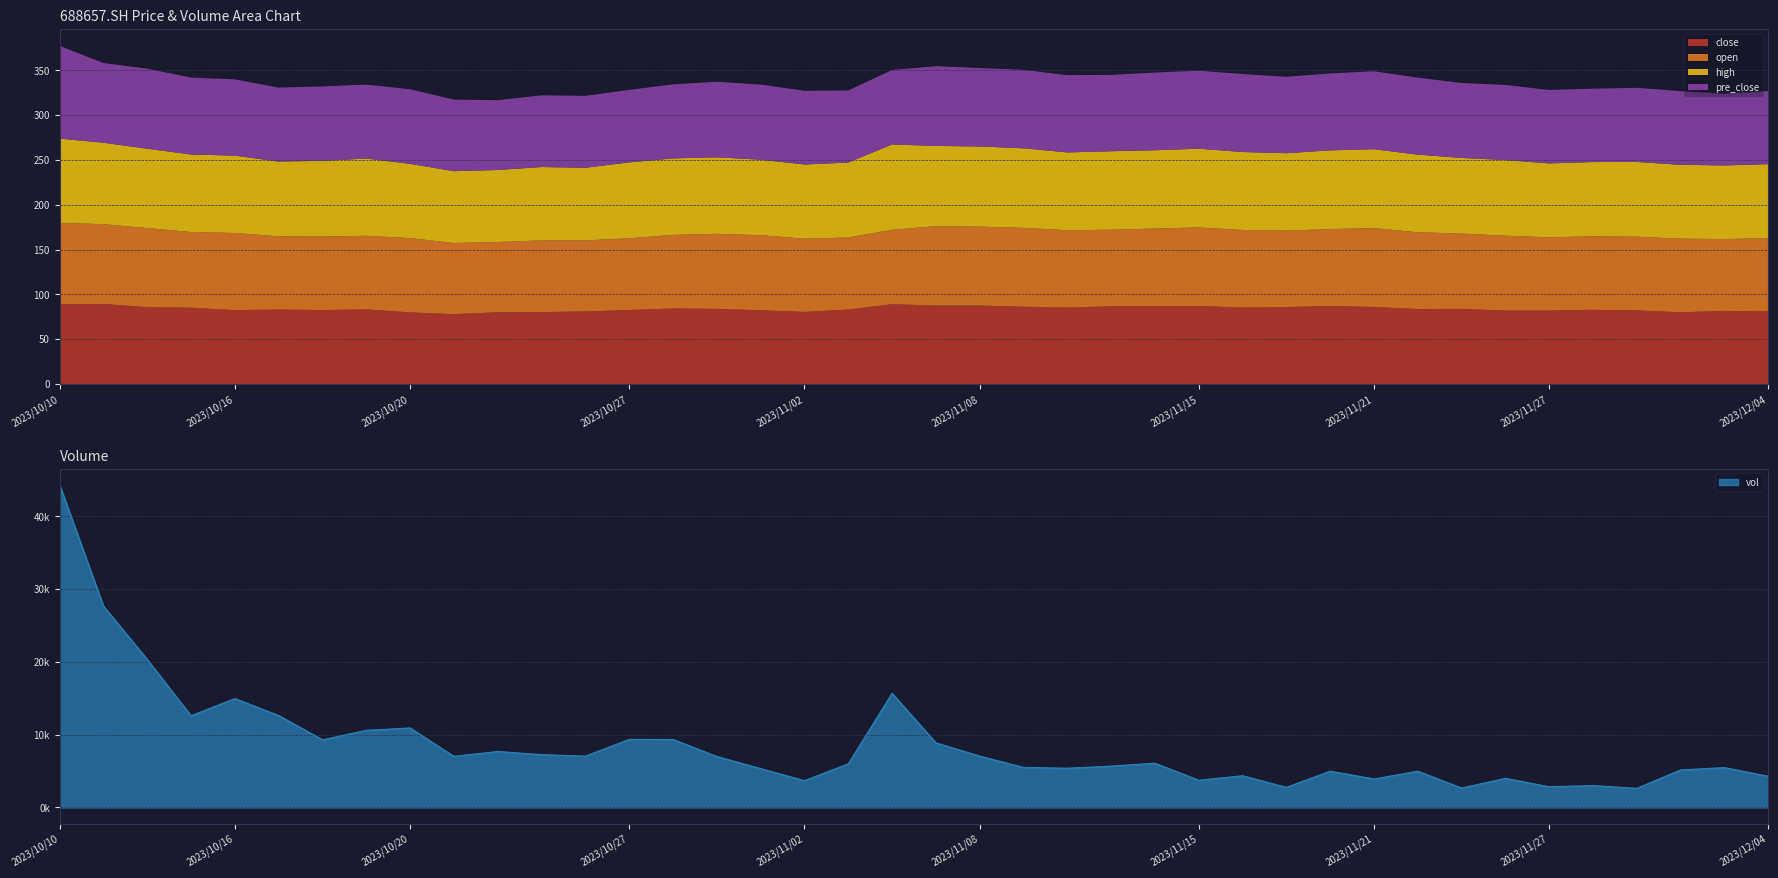

True or false: open has more than 1 points higher than both neighbors.

True